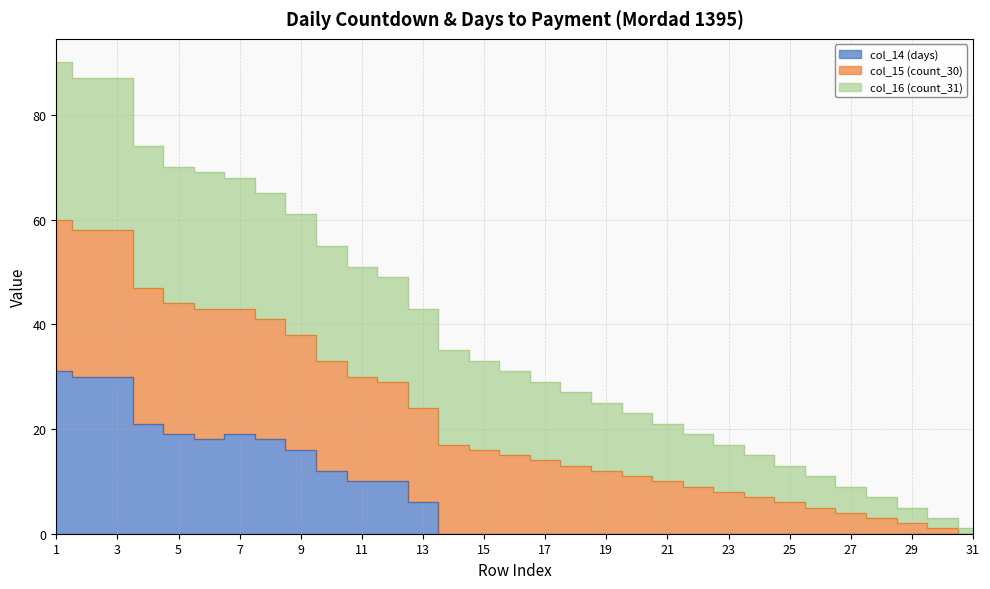

What is the sum of the col_14 (days) values at 10 and 25?

12